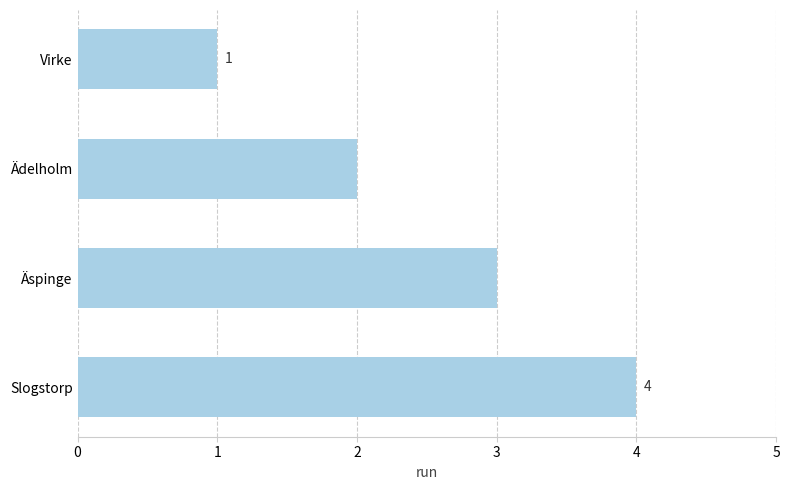

Between Virke and Äspinge, which is larger?

Äspinge